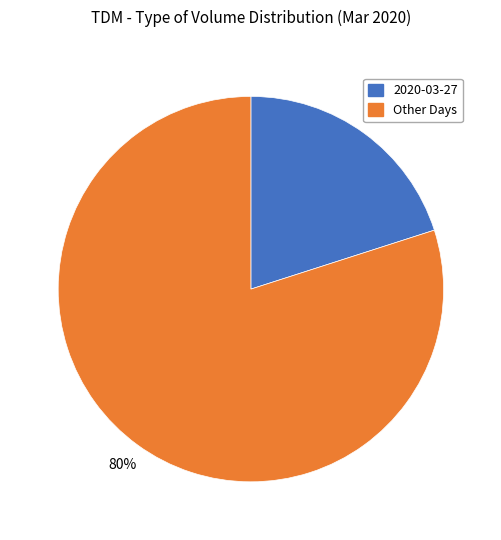

To the nearest percent, what is the difference between the largest and smallest slice percentages?

60%